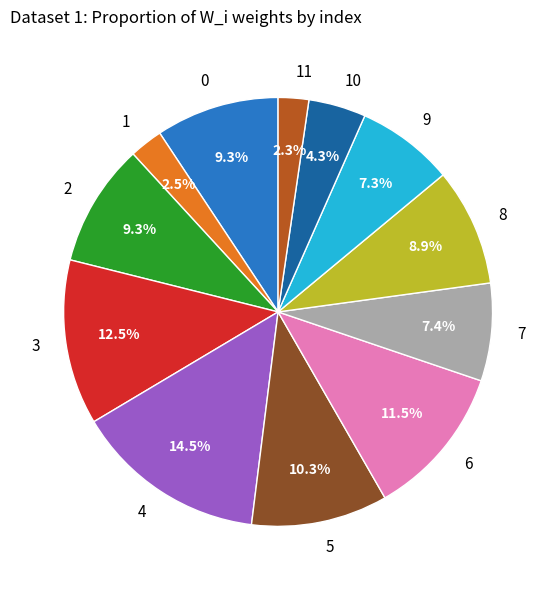

Does 2 represent more than half of the total?

No